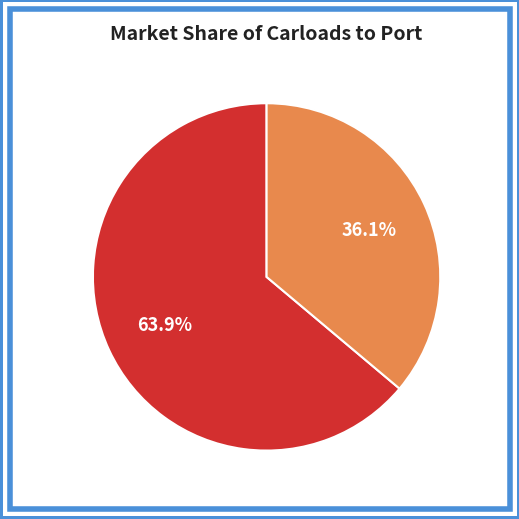

Which slice is the smallest?

ND